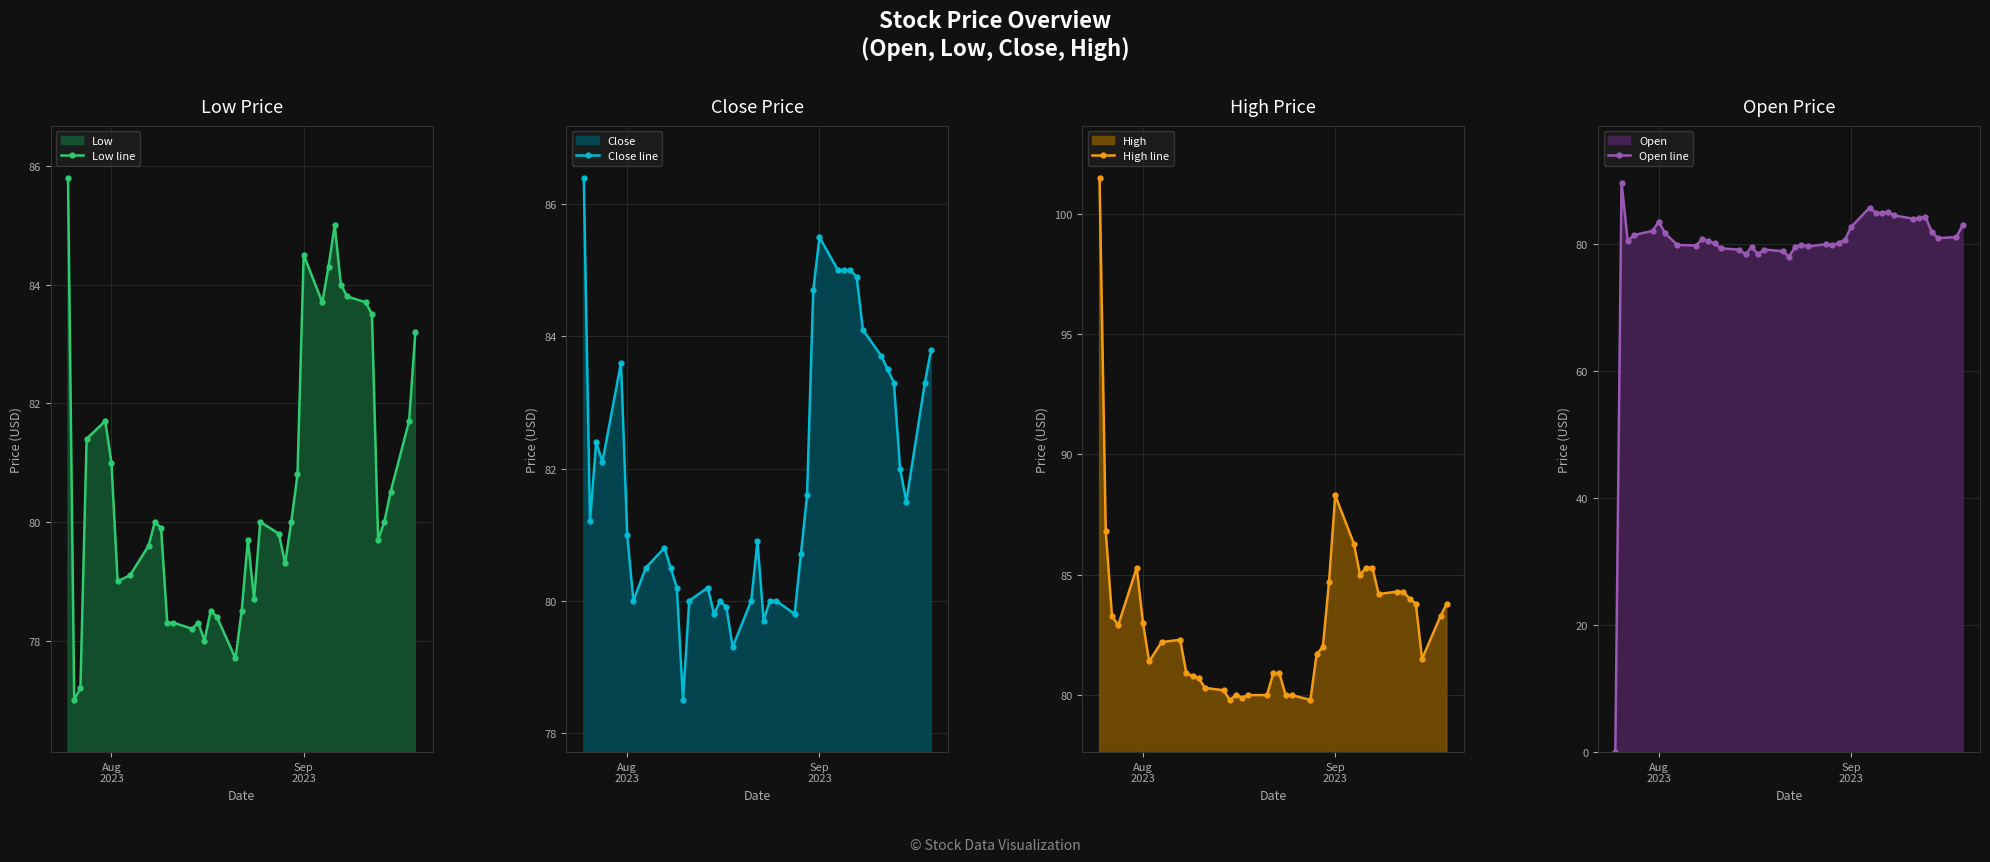

What are all the series names shown in the legend?

Low line, Close line, High line, Open line